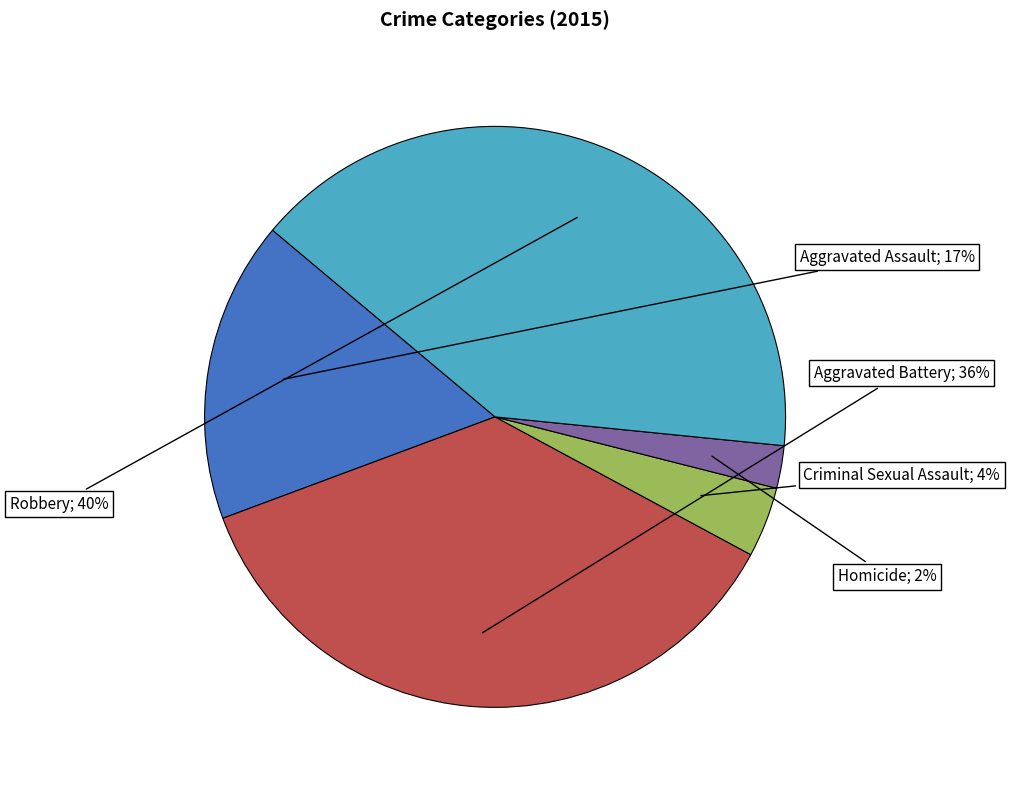

Count the number of slices in the pie.

5